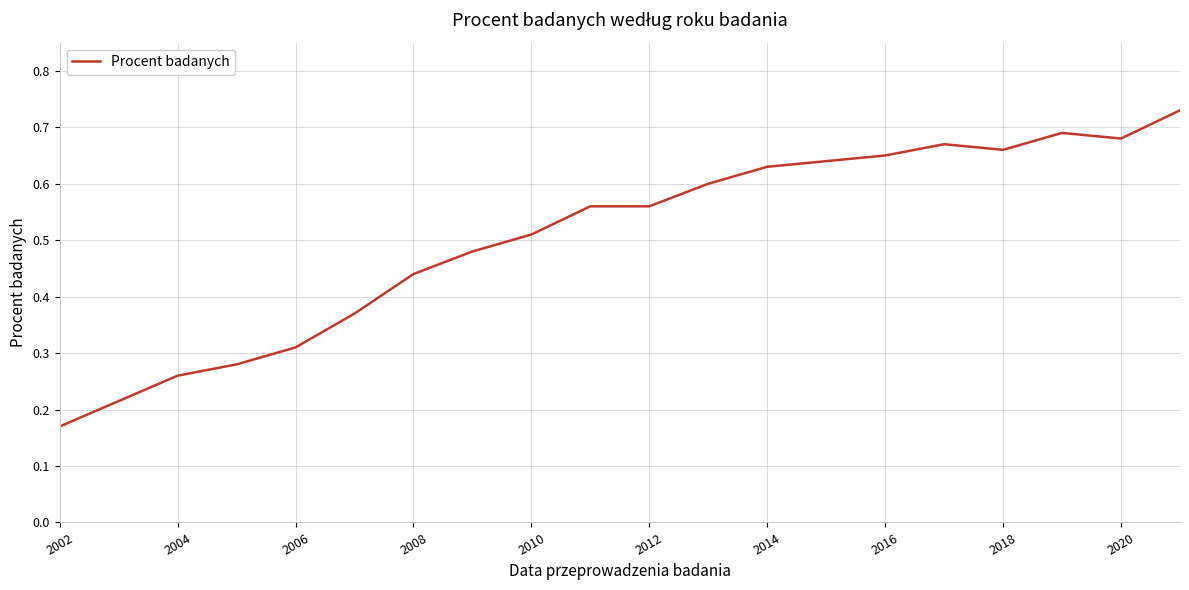

What is the sum of all values?

9.9